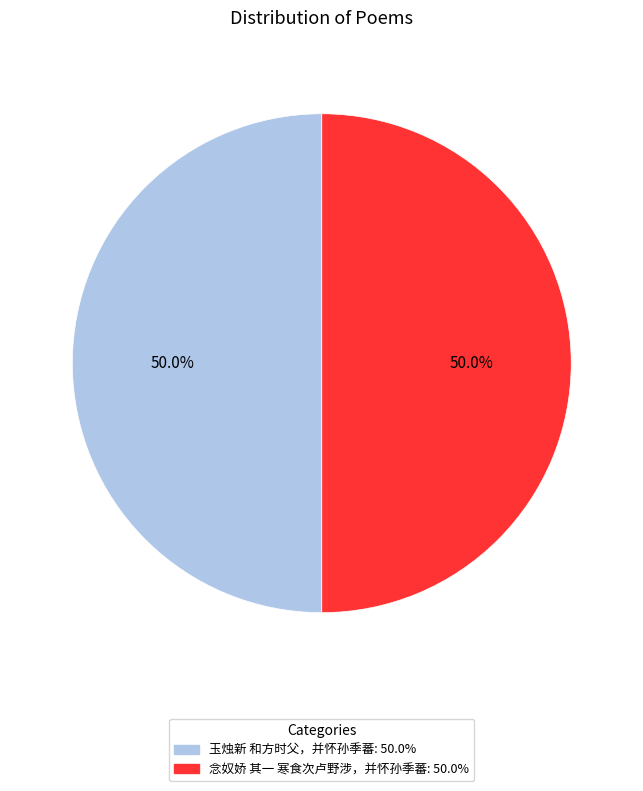

What percentage is the 玉烛新 和方时父，并怀孙季蕃 slice, to the nearest percent?

50%